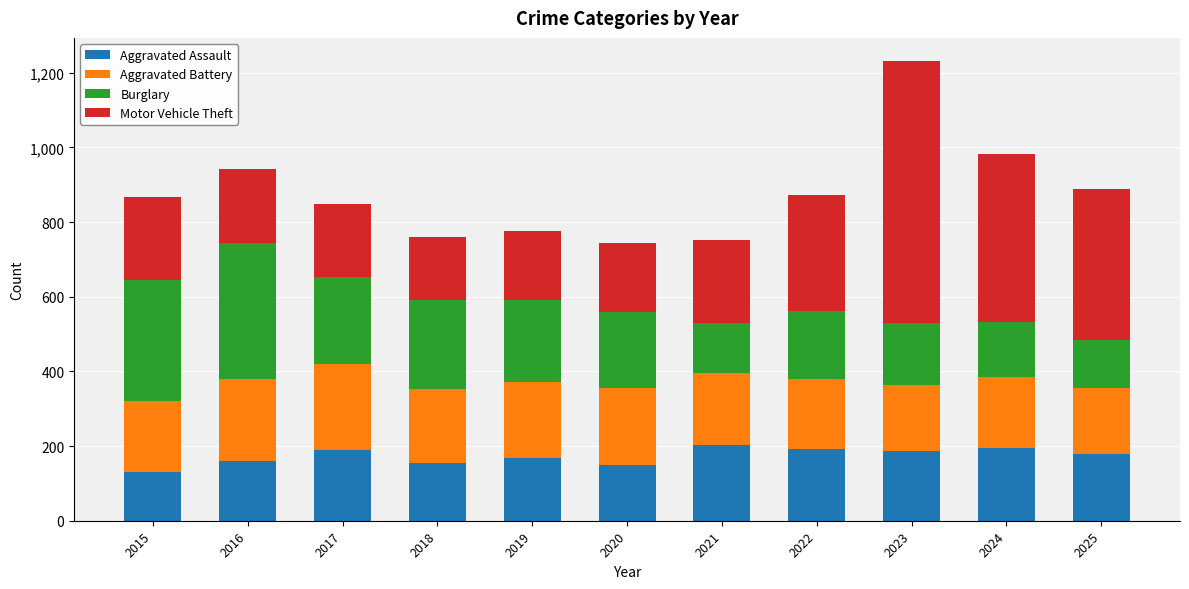

How many distinct data groups are displayed?

4